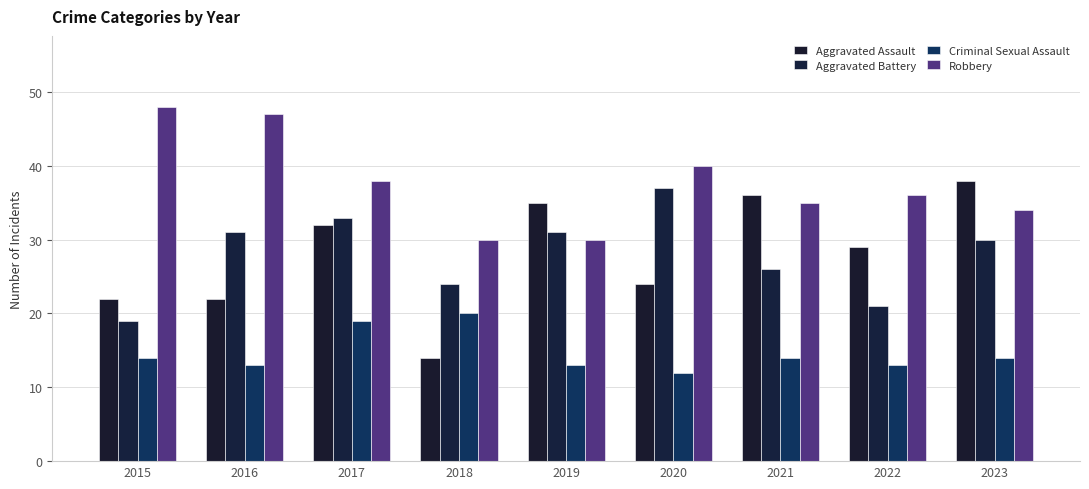

What are all the series names shown in the legend?

Aggravated Assault, Aggravated Battery, Criminal Sexual Assault, Robbery